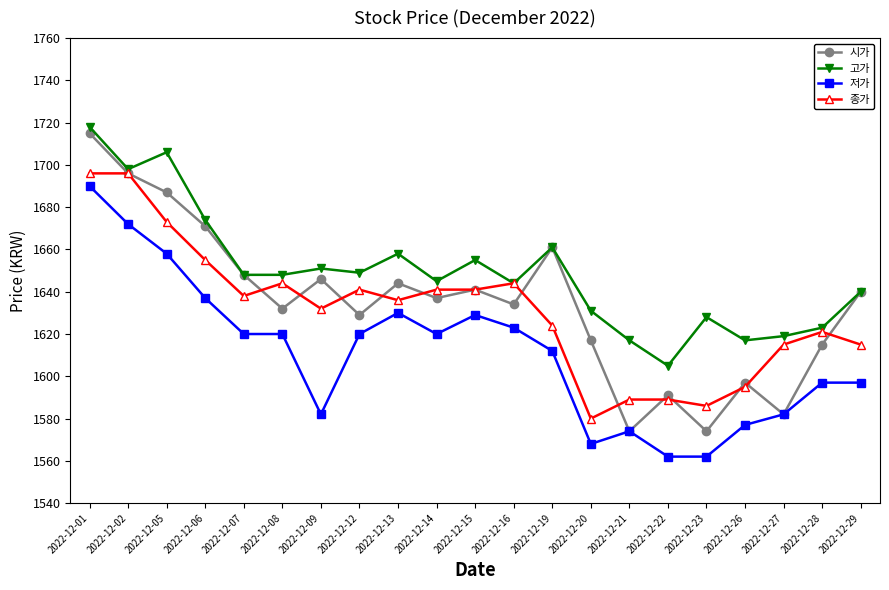

At which category does 시가 reach its first local peak?

2022-12-09